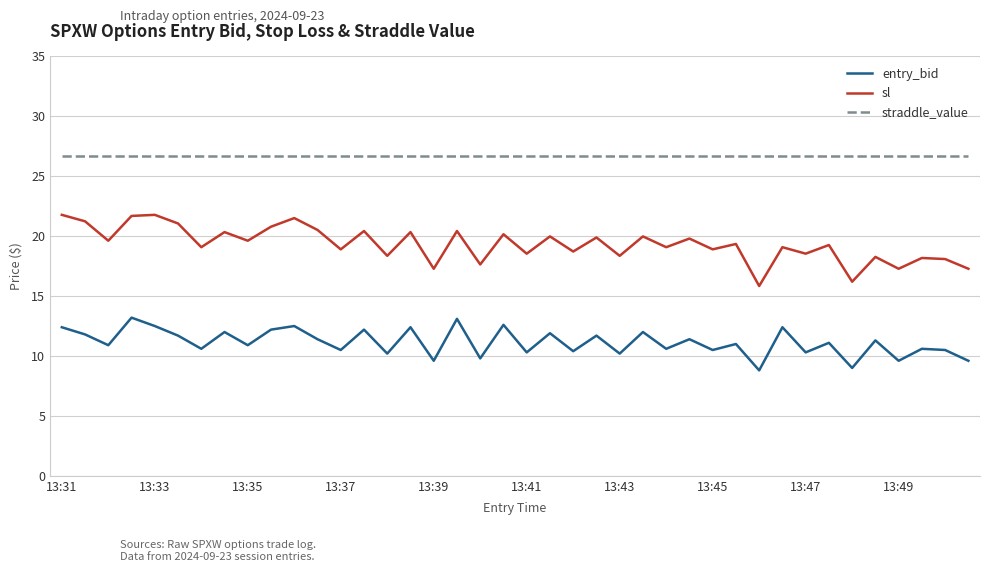

Which series has the largest total across all categories?

straddle_value